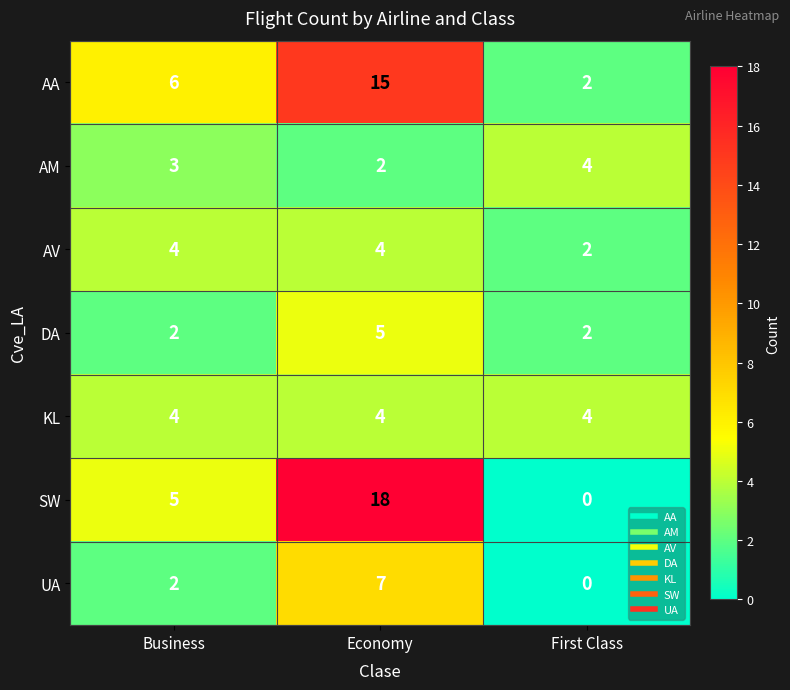

Which series changed the most between Economy and First Class?

SW